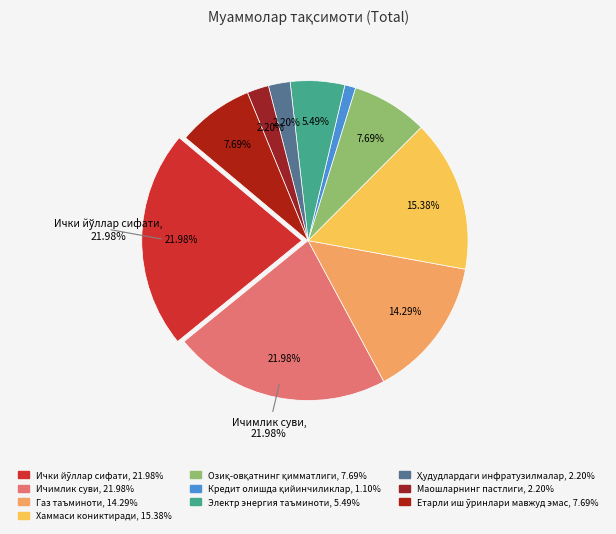

To the nearest percent, what is the difference between the largest and smallest slice percentages?

21%